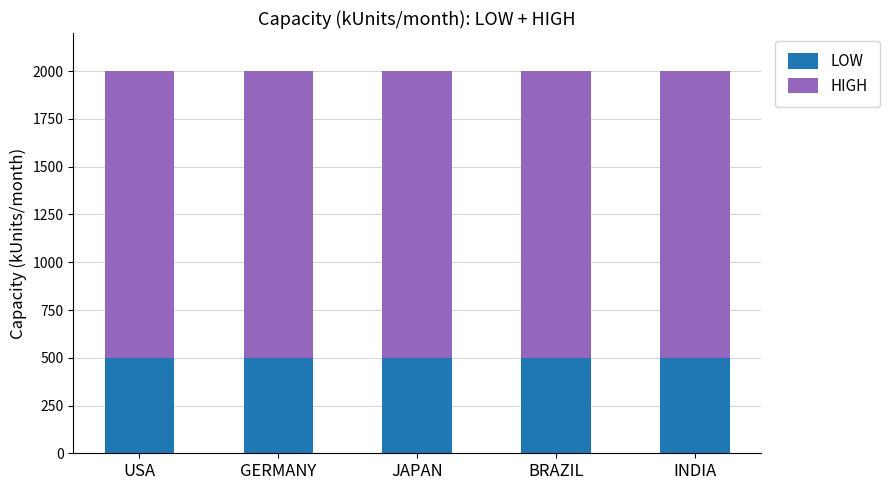

Is it true that LOW equals 500 at GERMANY?

True